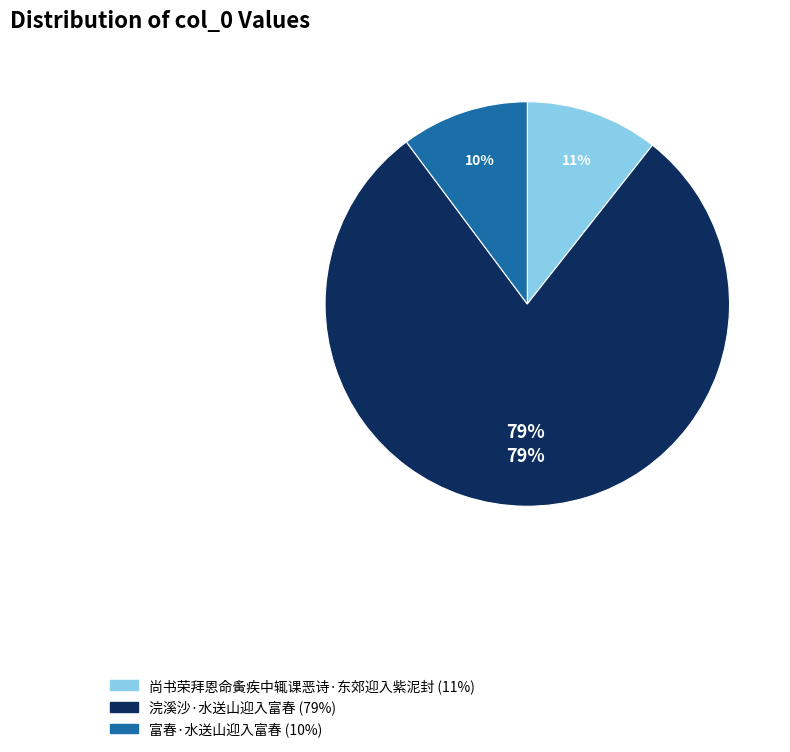

To the nearest percent, what is the difference between the largest and smallest slice percentages?

69%